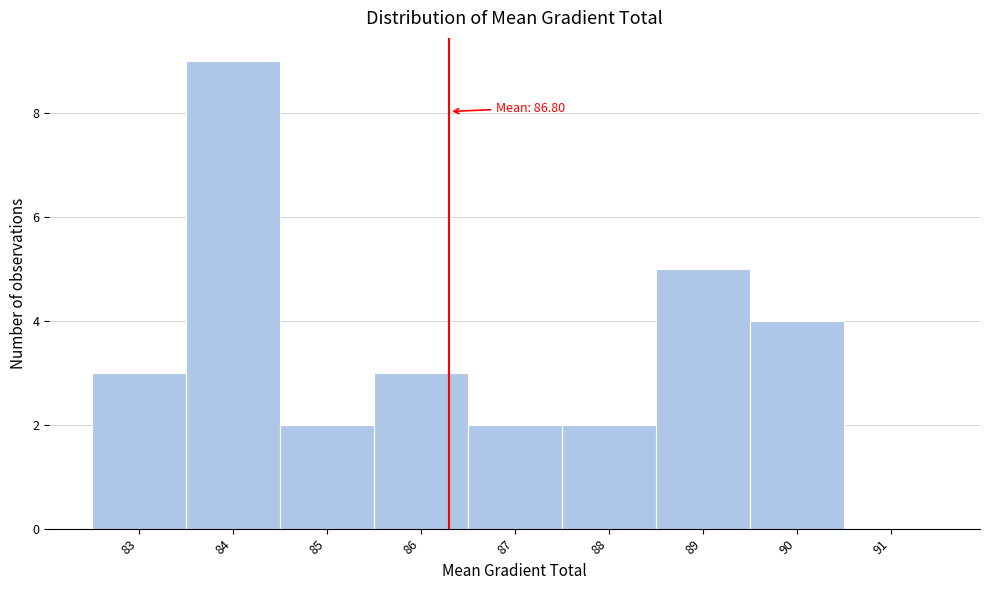

Reading left to right, extract all data points from this chart.

83=3	84=9	85=2	86=3	87=2	88=2	89=5	90=4	91=0